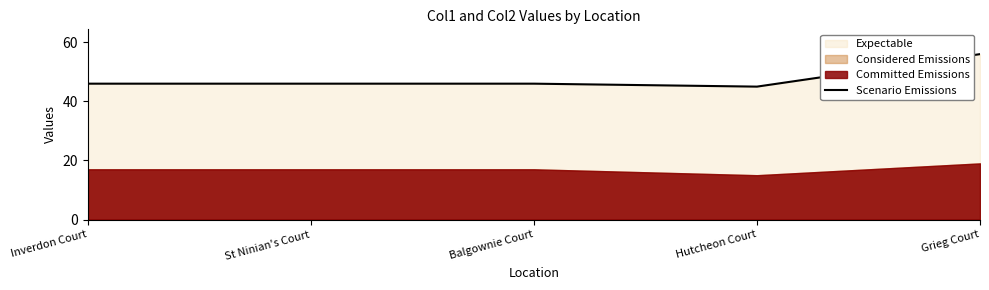

Where is the first local minimum?

Hutcheon Court